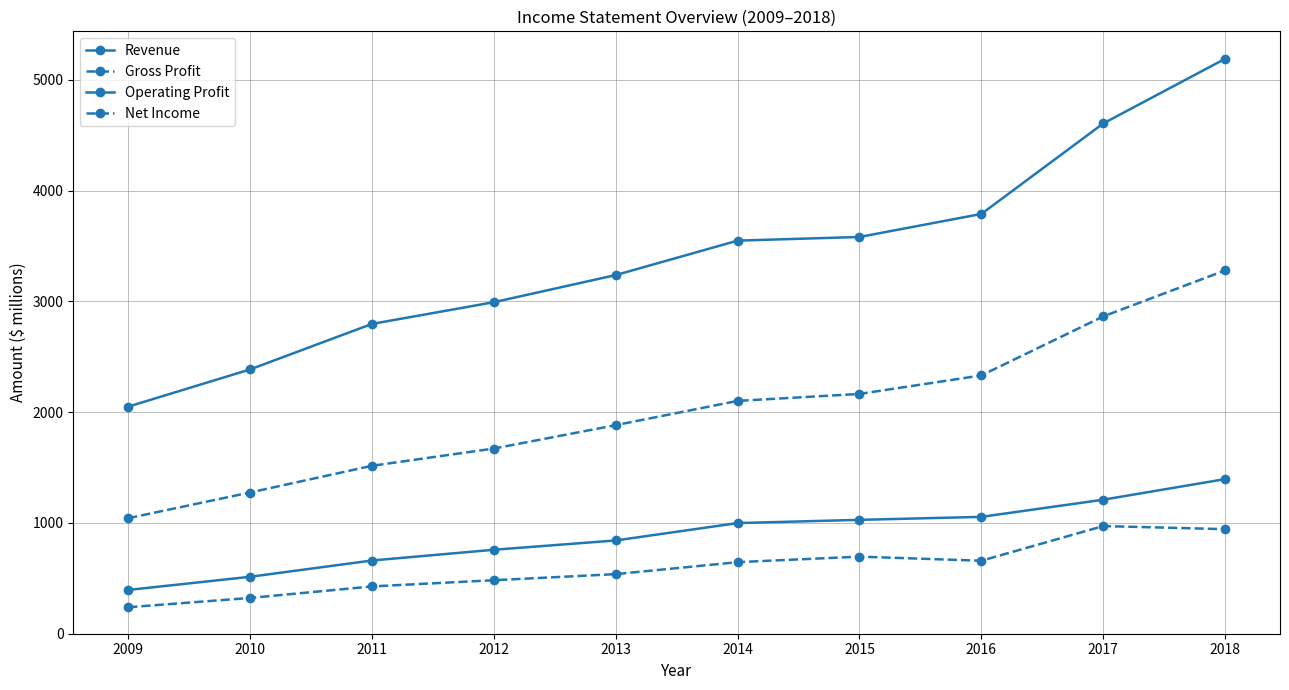

Reading right to left, list all the values displayed in this chart.

Revenue: 2018=5191	2017=4607	2016=3790	2015=3582	2014=3549	2013=3238	2012=2993	2011=2797	2010=2386	2009=2050
Gross Profit: 2018=3280	2017=2865	2016=2332	2015=2165	2014=2102	2013=1883	2012=1672	2011=1516	2010=1275	2009=1043
Operating Profit: 2018=1396	2017=1210	2016=1055	2015=1028	2014=999	2013=842	2012=758	2011=661	2010=514	2009=395
Net Income: 2018=944	2017=972	2016=659	2015=696	2014=646	2013=538	2012=483	2011=427	2010=323	2009=239